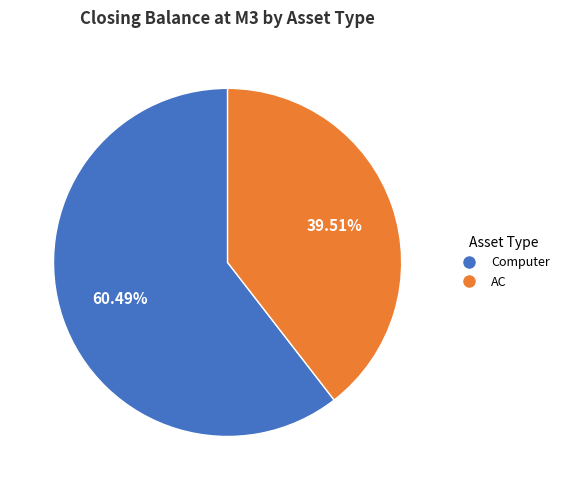

What is the ratio of the value at AC to the value at Computer?

0.7